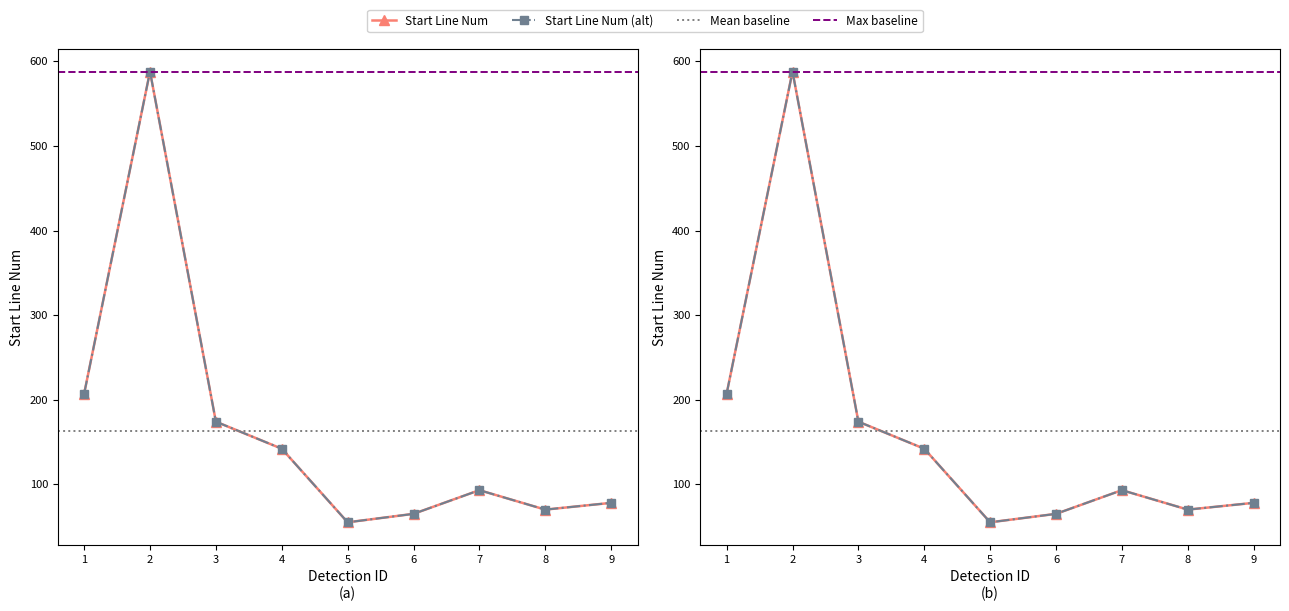

How many points are higher than both their immediate neighbors (excluding endpoints)?

2